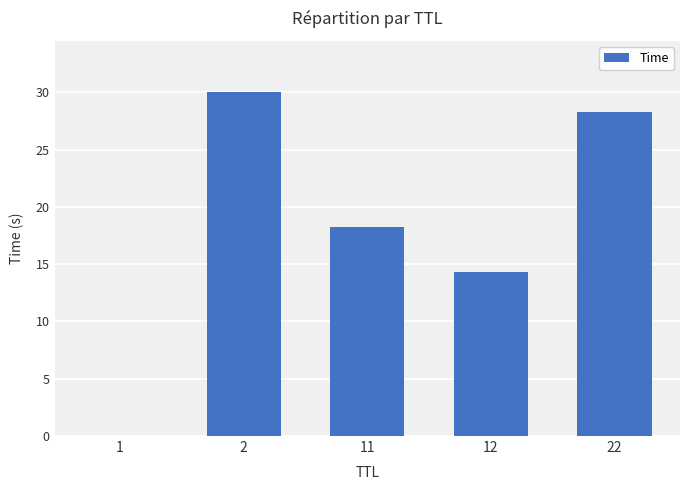

Between 1 and 12, which is larger?

12